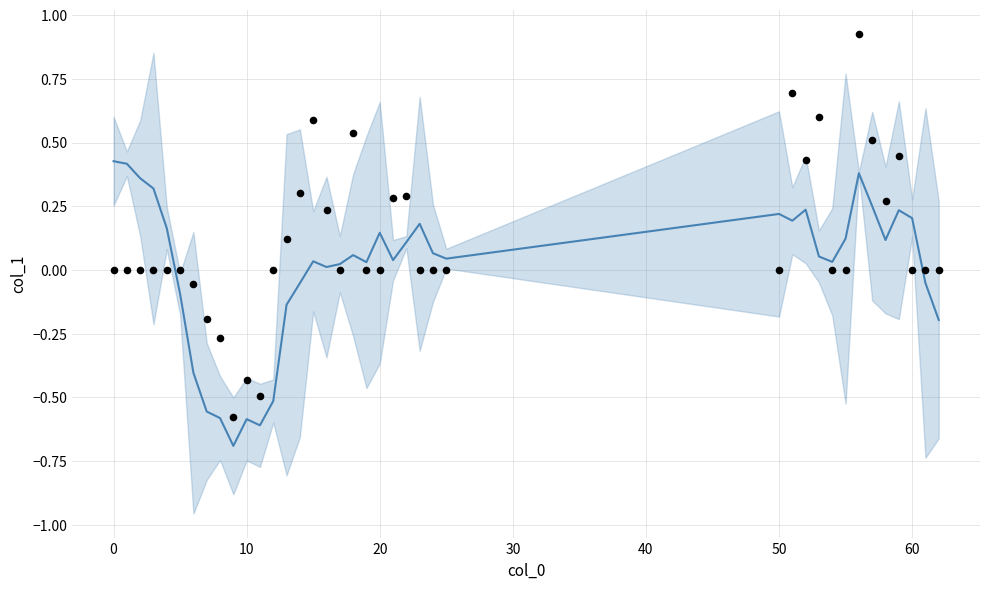

At how many categories does at least one series exceed 0?

29